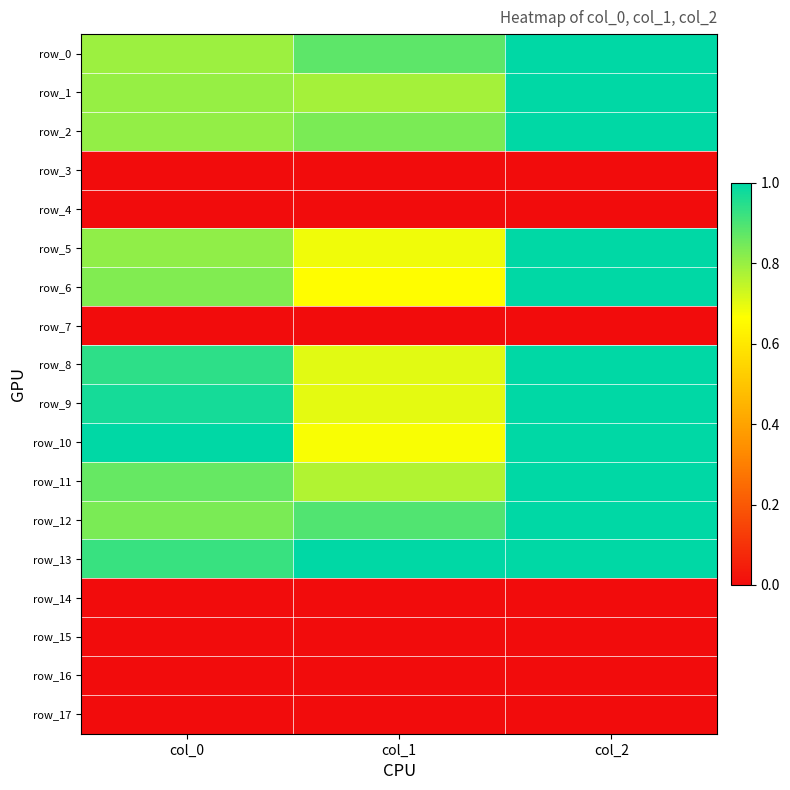

At which label does row_9 reach its minimum?

col_1